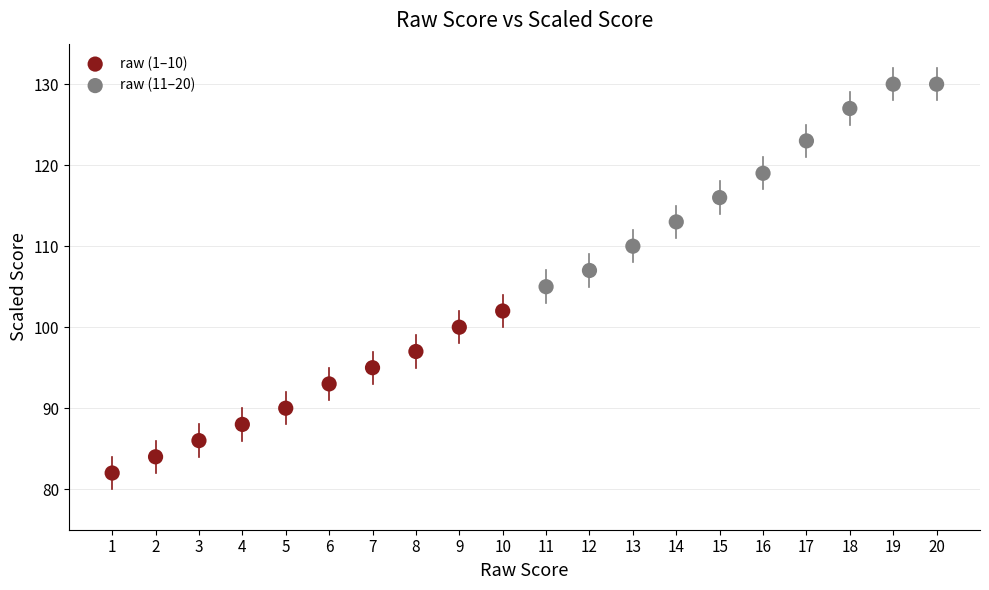

Which series reaches the maximum Y coordinate?

raw (11–20)